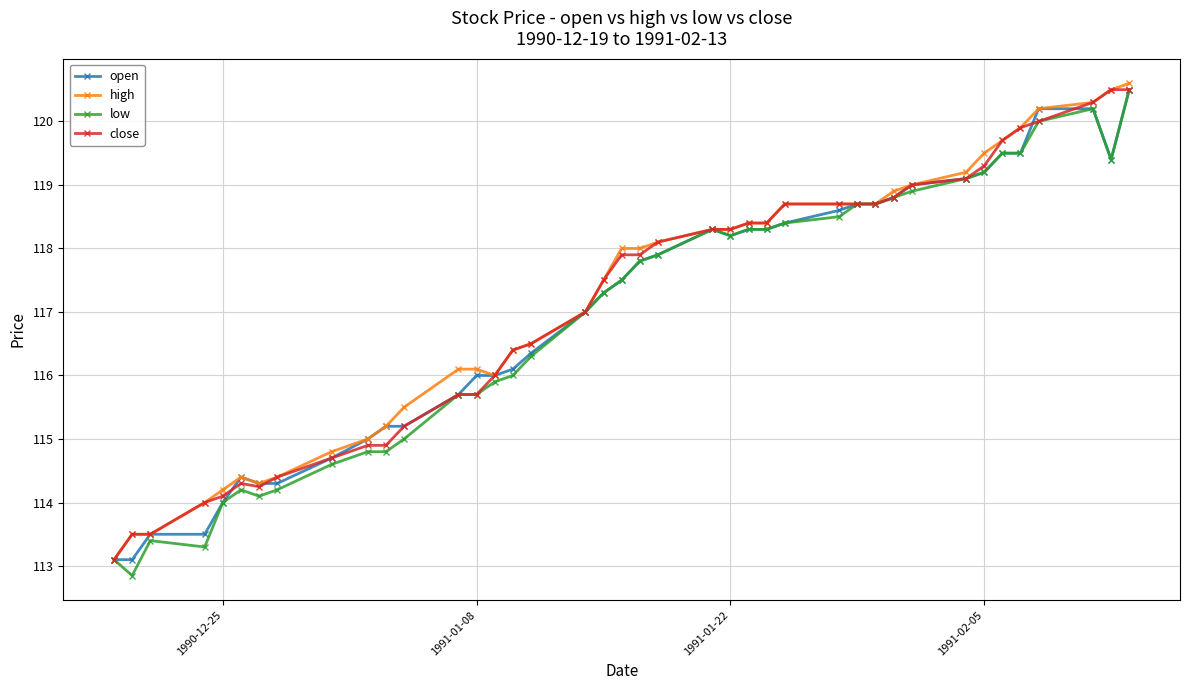

True or false: low has more than 1 interior local peaks.

True